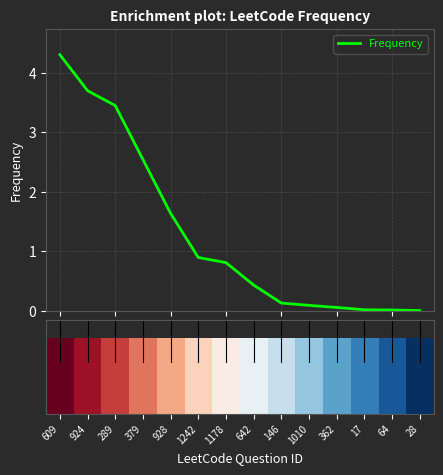

What is the maximum value shown in the chart?

4.3